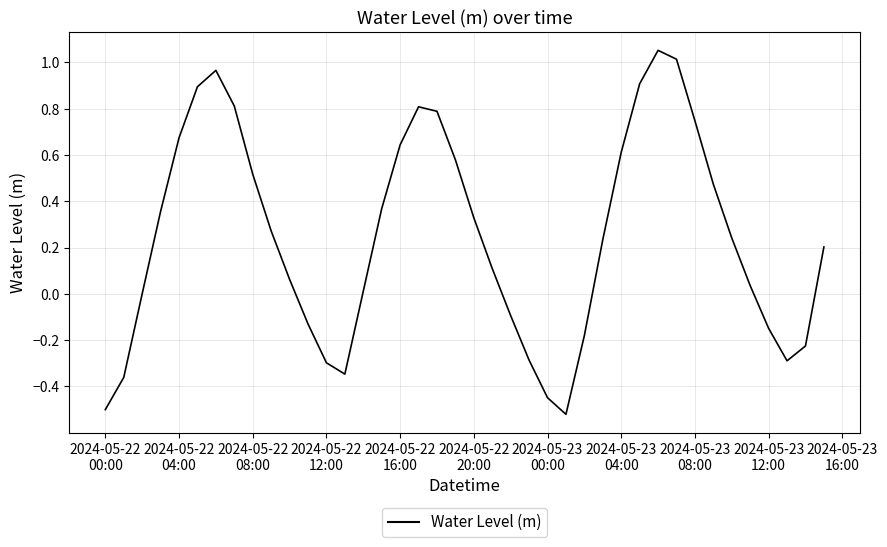

What is the difference between the maximum and minimum values?

1.6